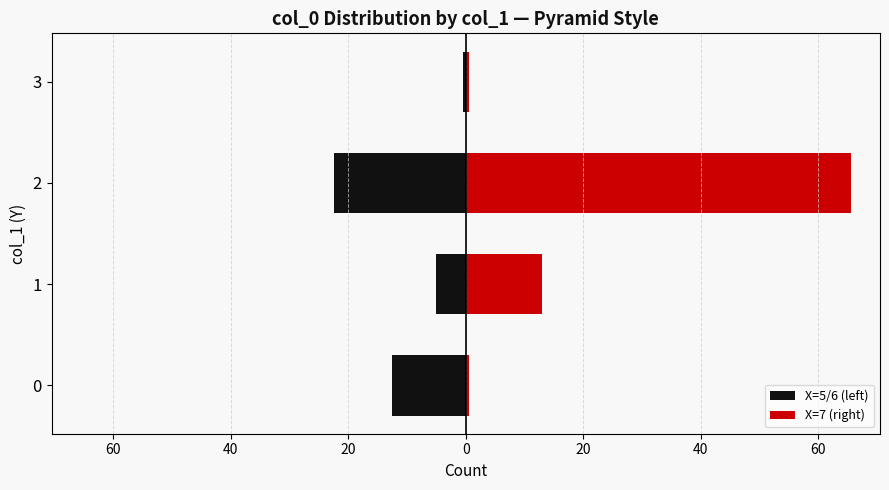

What is the value of the X=5/6 (left) bar at the 2nd from the left?

-5.0